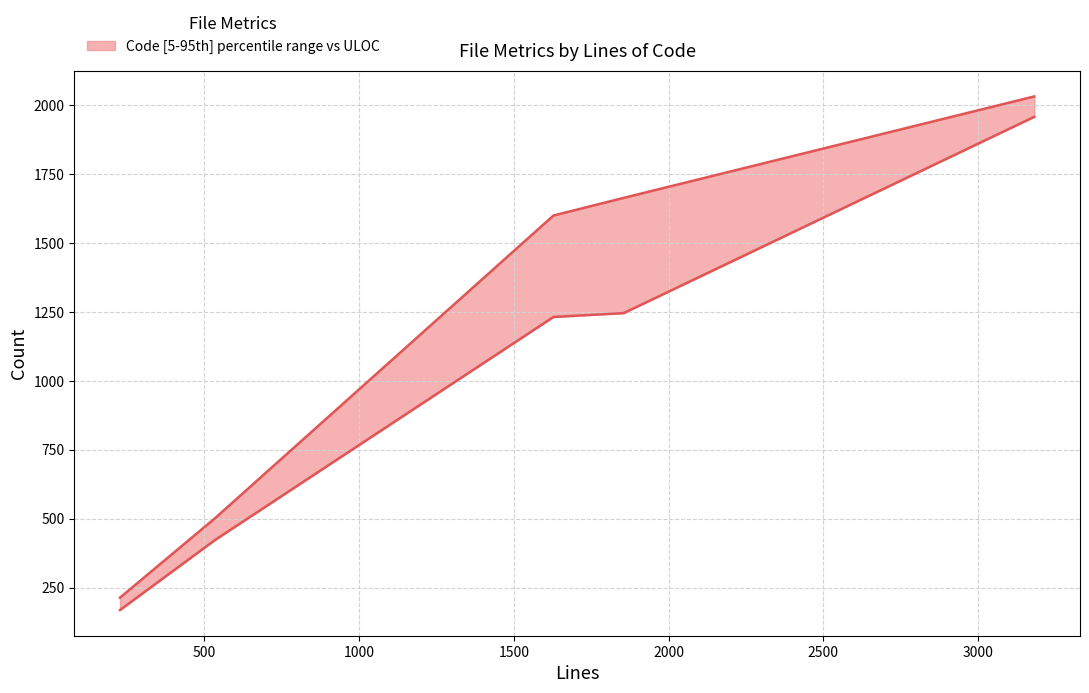

True or false: ULOC (lower bound) and Code (upper bound) intersect in this chart.

False